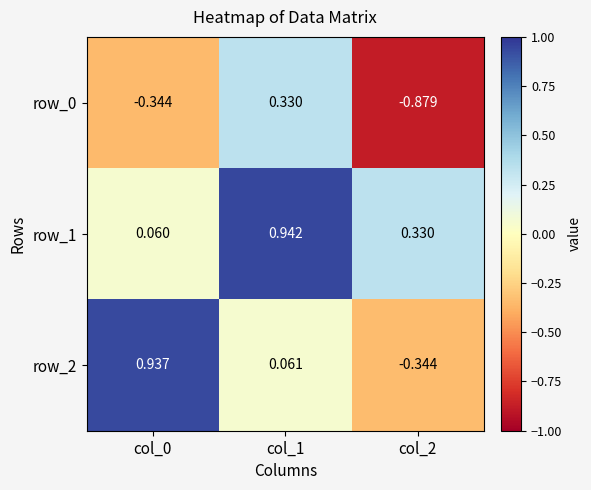

Is it true that row_1 equals 0.2 at col_2?

False